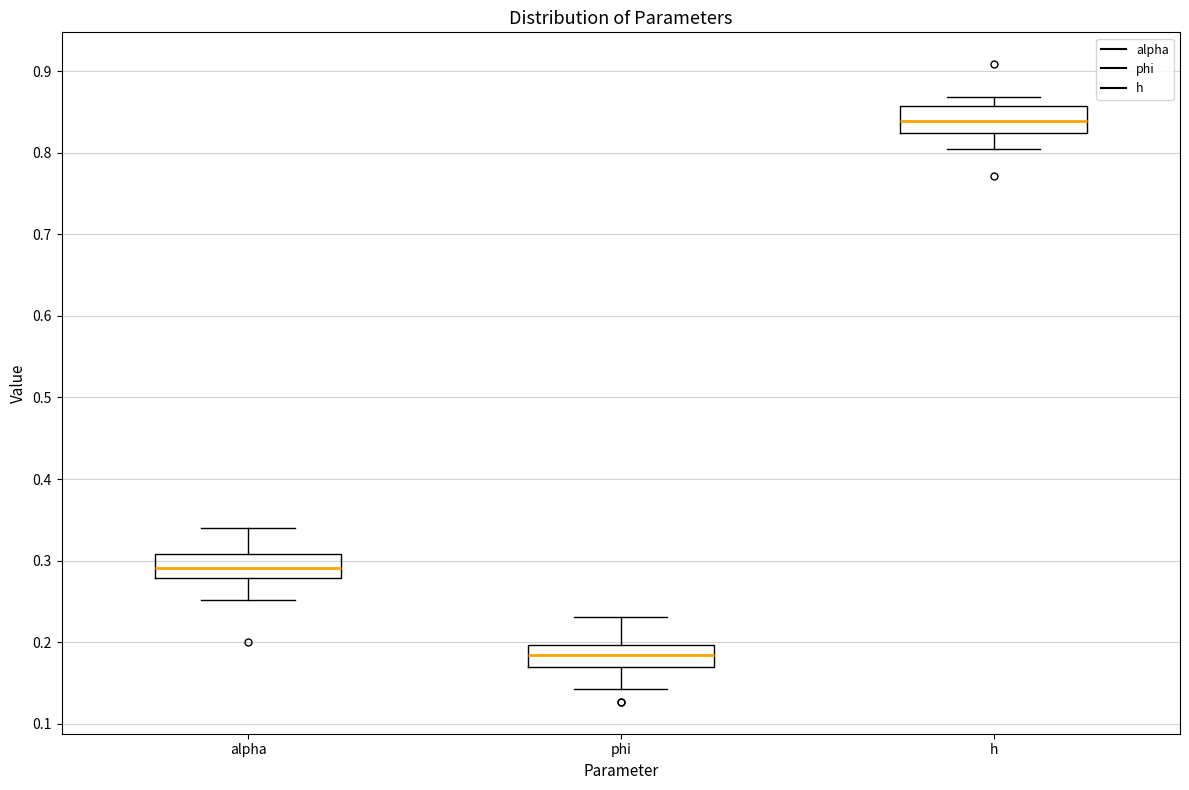

Reading left to right, transcribe this box plot: for each box, give where its median line is, the range the box spans, and where its two whiskers end, as read against the y-axis. The values are not printed on the chart, so give them approximately, as read against the axis.

alpha: median 0.29, box 0.28 to 0.31, whiskers 0.25 to 0.34
phi: median 0.18, box 0.17 to 0.20, whiskers 0.14 to 0.23
h: median 0.84, box 0.82 to 0.86, whiskers 0.80 to 0.87